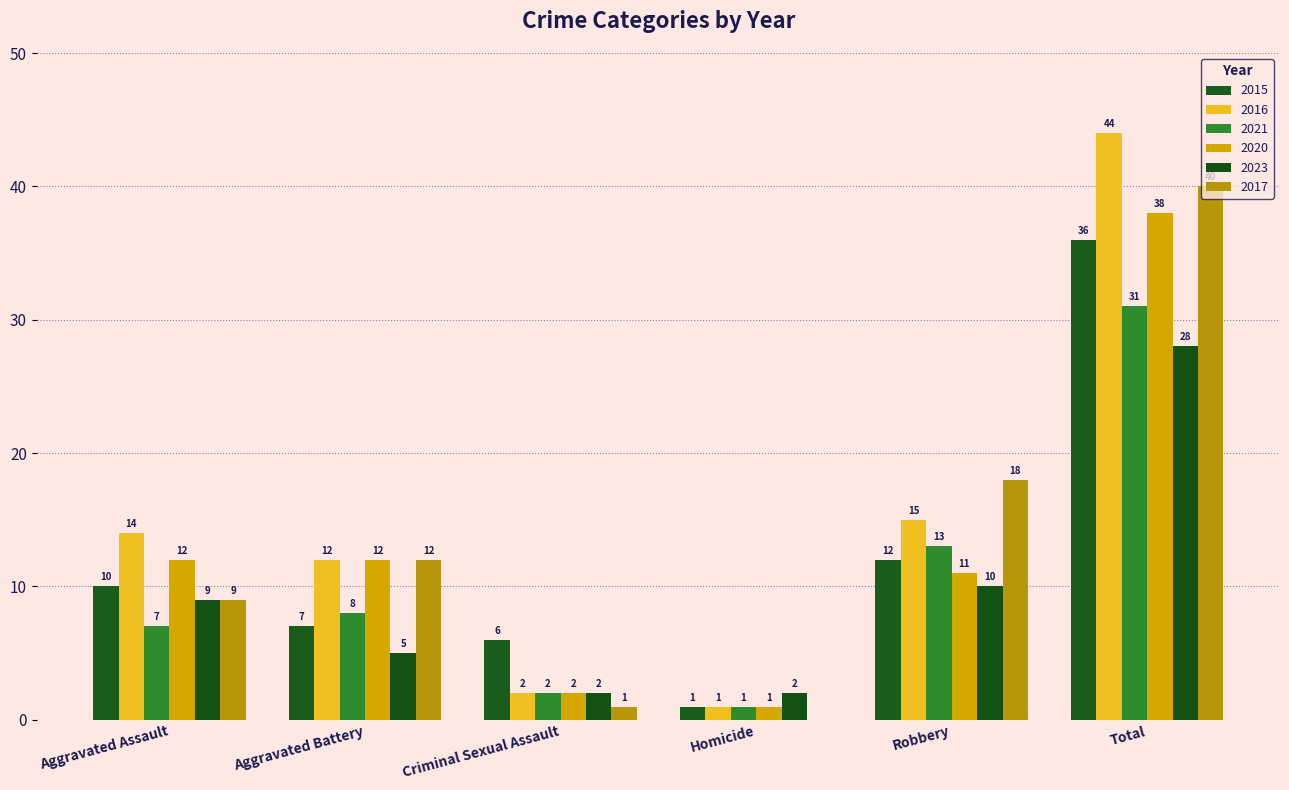

Count the number of data series in this chart.

6